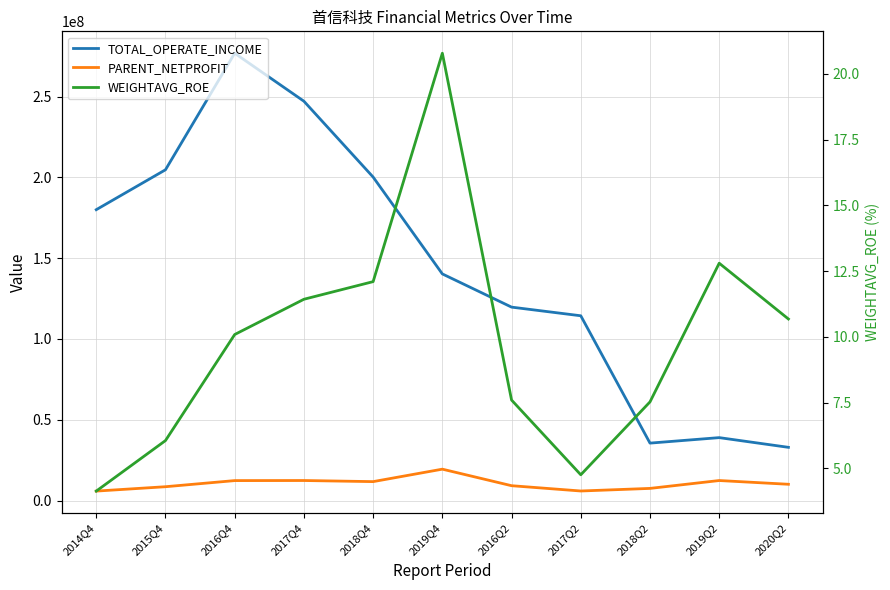

At which label does WEIGHTAVG_ROE first exceed 10?

2016Q4